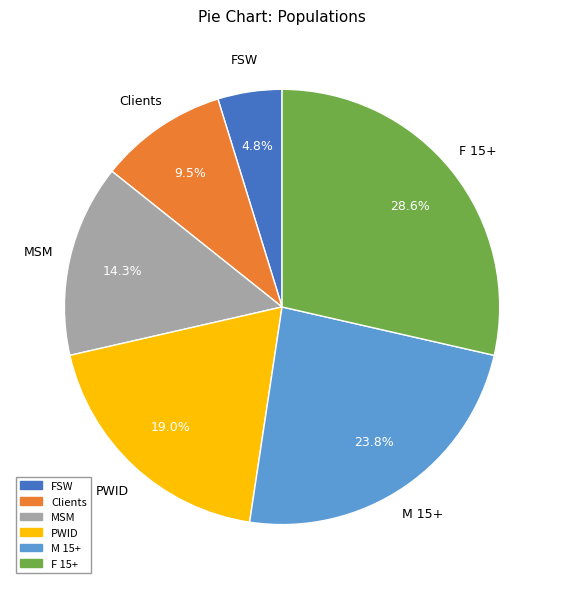

Rank the categories by value from highest to lowest.

F 15+, M 15+, PWID, MSM, Clients, FSW